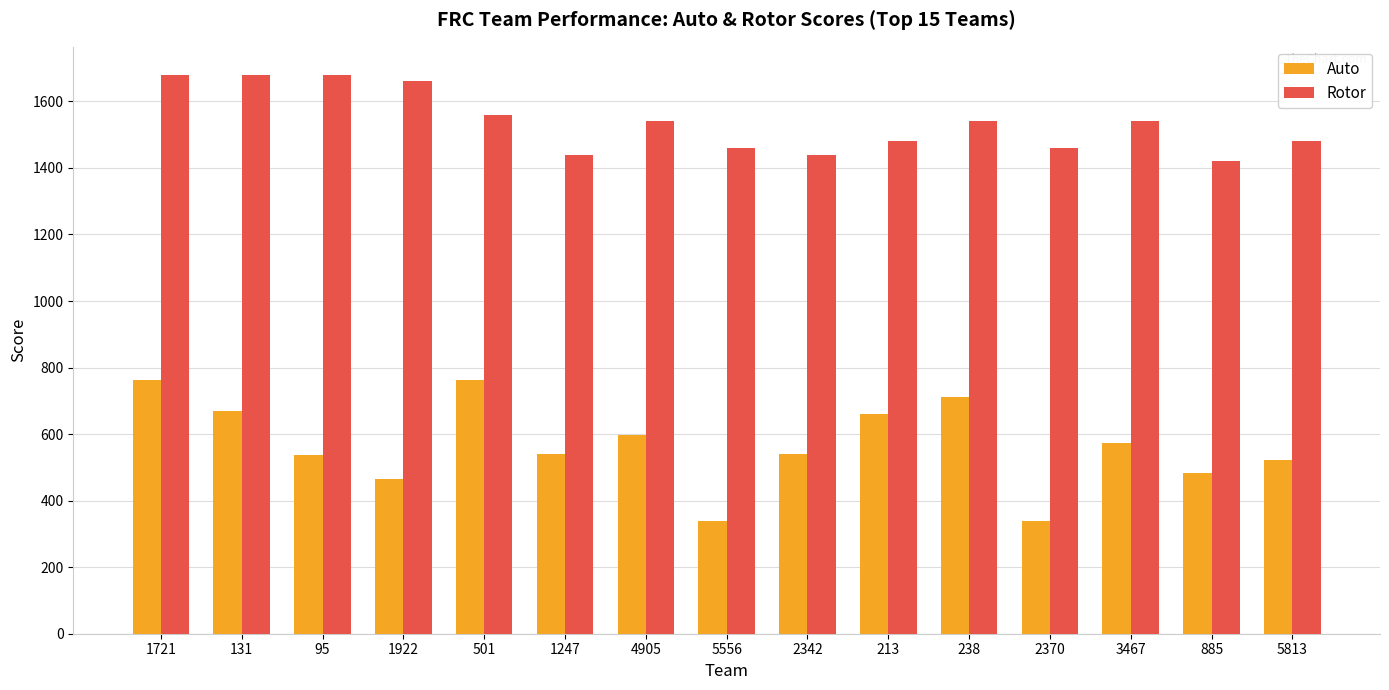

What is the spread (max minus min) of values at 1721?

917